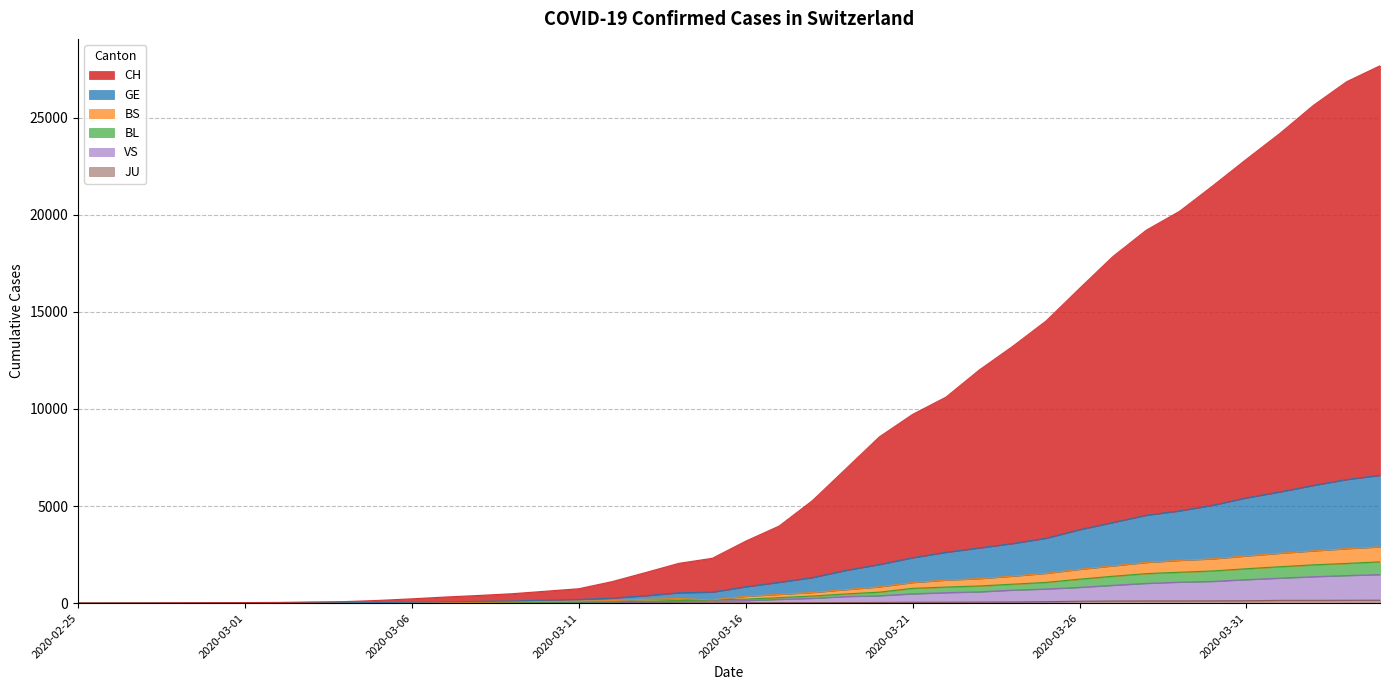

Rank the series at 2020-03-09 from lowest to highest value.

JU, VS, BL, BS, GE, CH